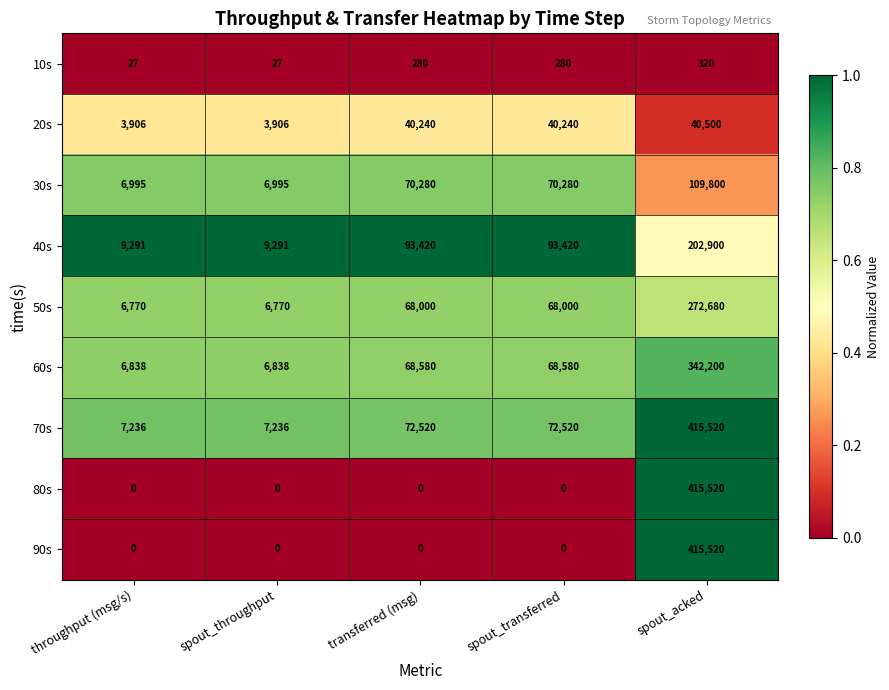

What is the lowest value of the 40s series?

9291